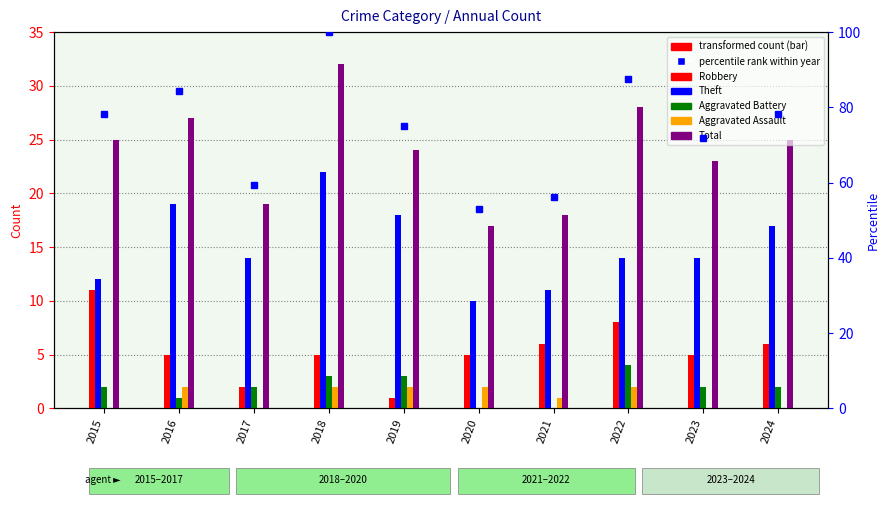

The value of Theft at 2024 is 5.5. True or false?

False